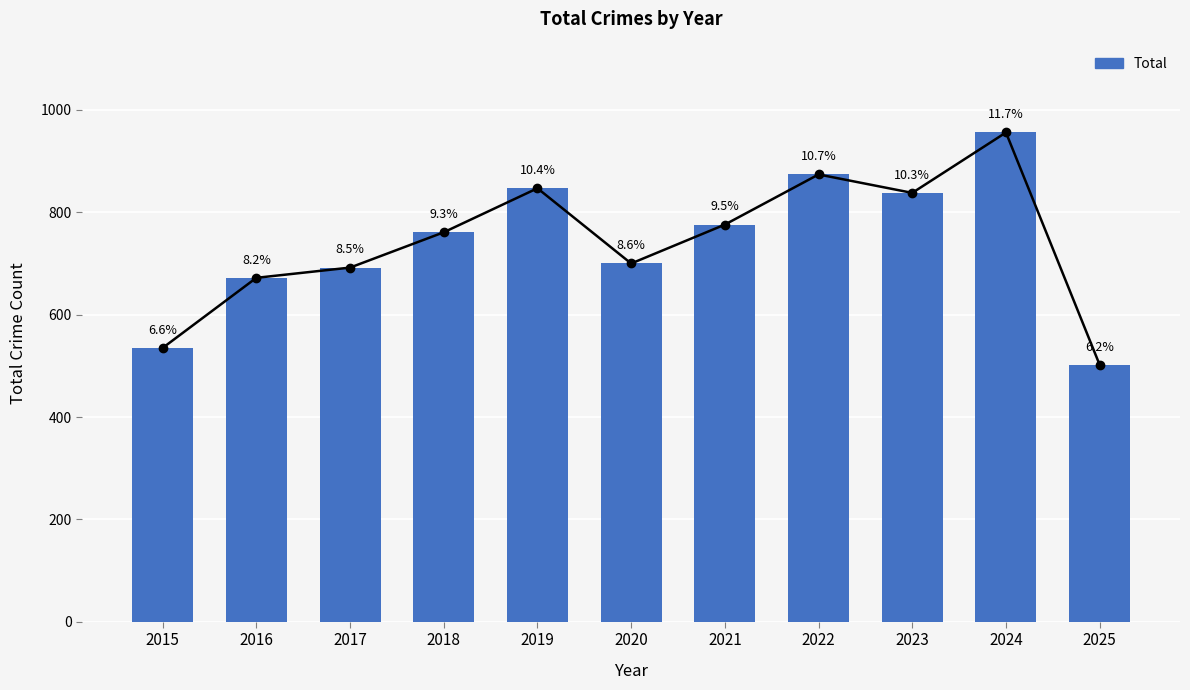

Does the chart contain any negative values?

No